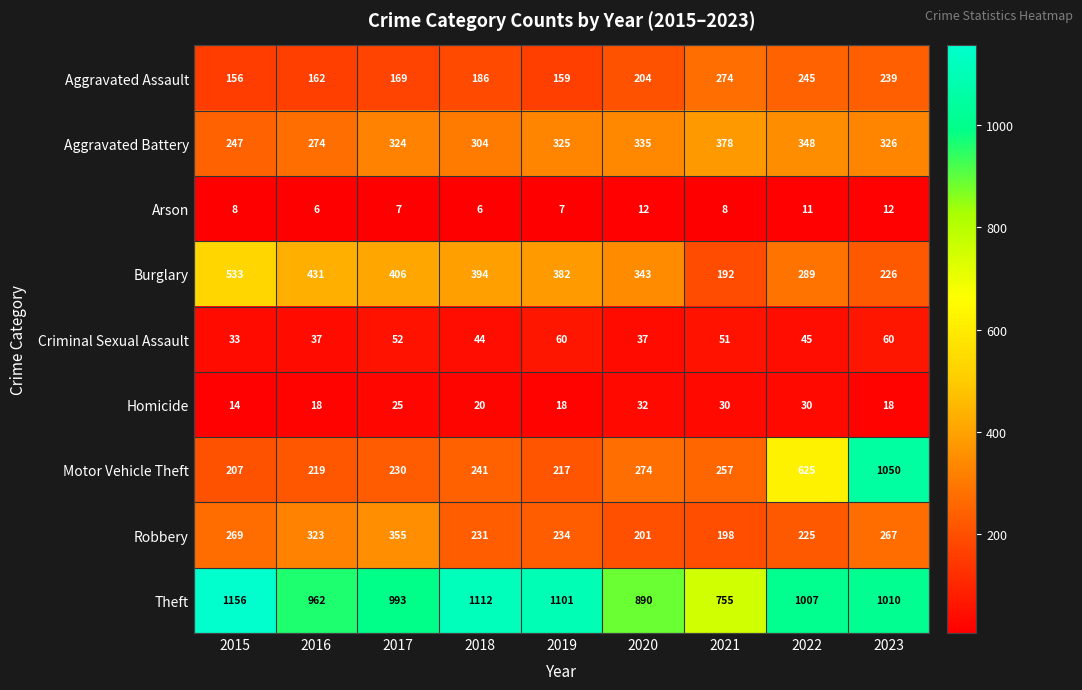

What is the sum of all Robbery values?

2303